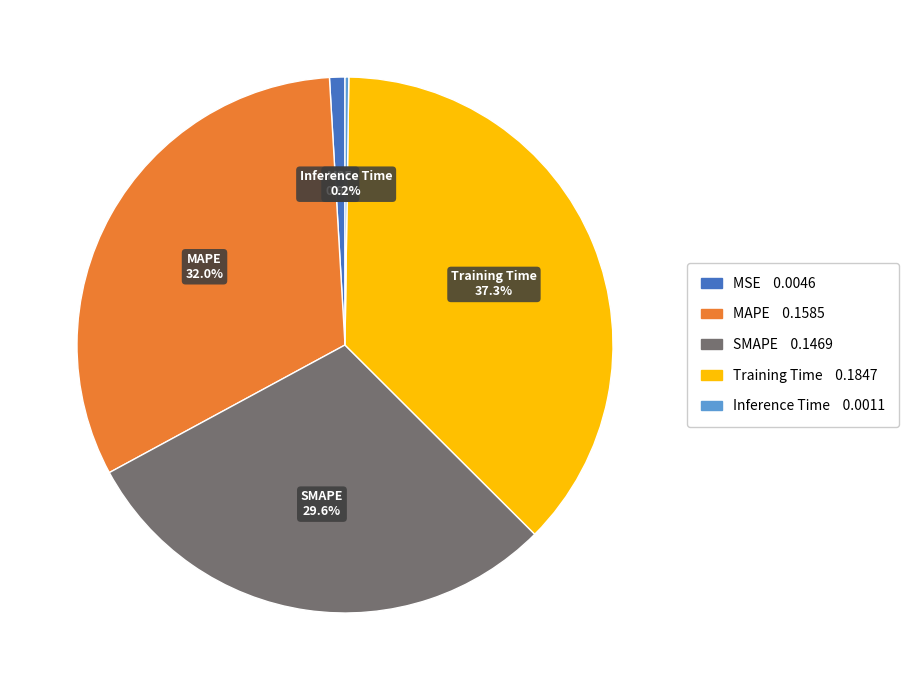

Is the sum of MAPE and SMAPE greater than half?

Yes